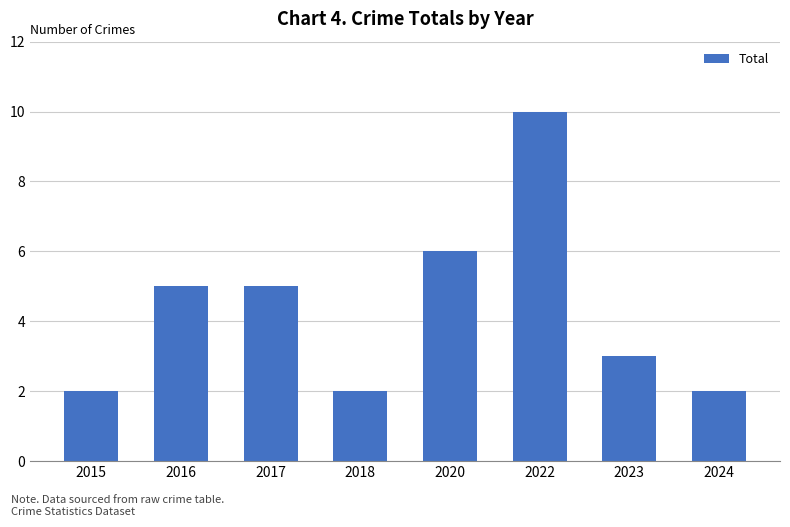

Which category has the highest value across all series?

2022